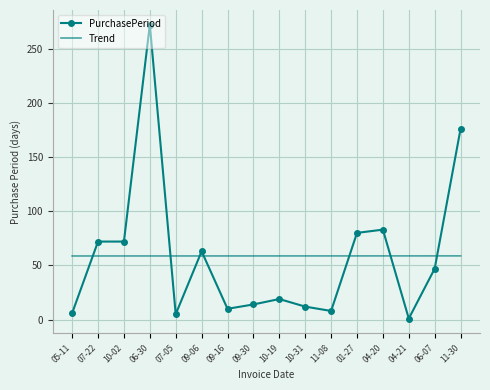

Where is PurchasePeriod nearest to the value 136?

11-30